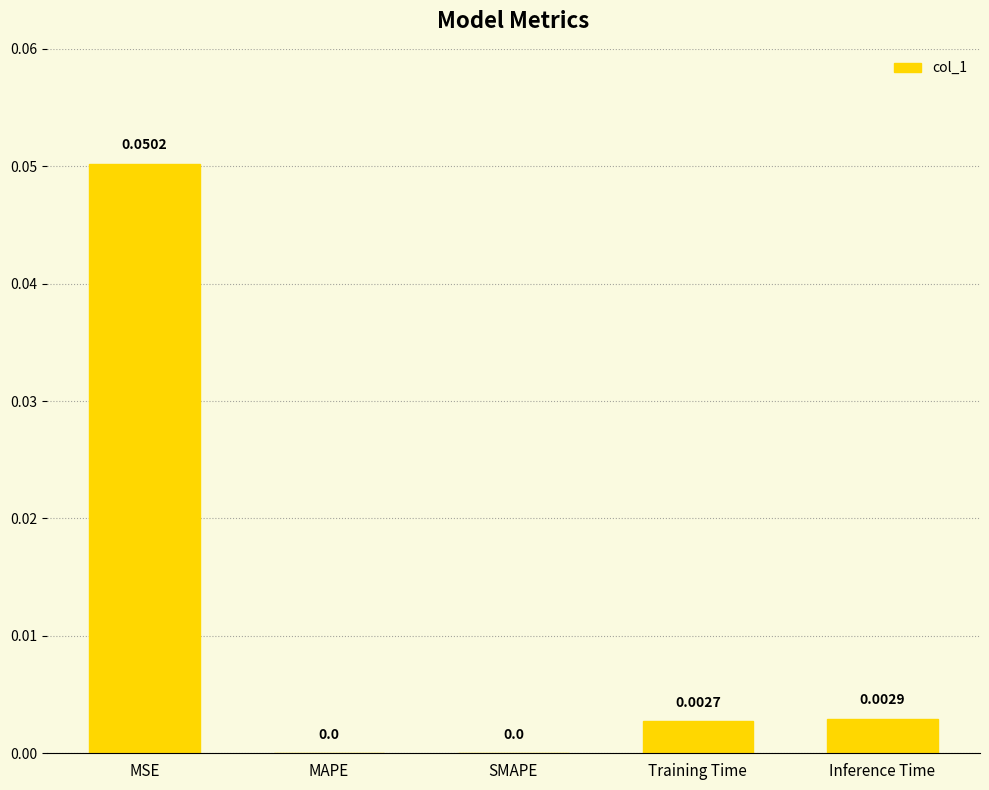

True or false: the data shows 0.0 at MSE.

False